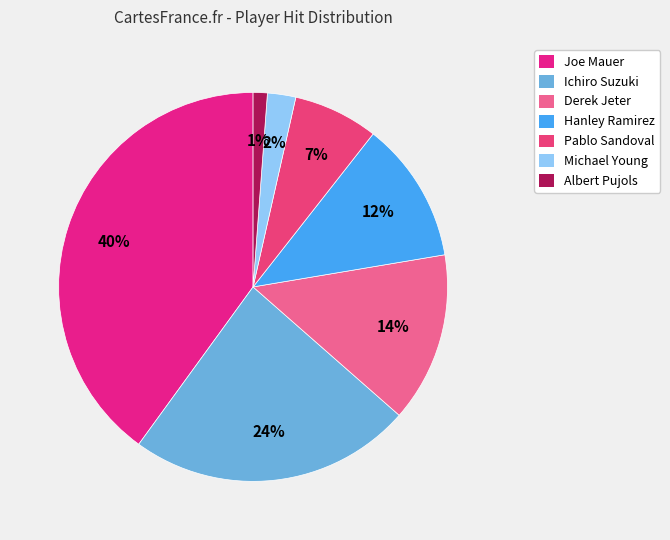

To the nearest percent, what percentage of the pie is Pablo Sandoval?

7%